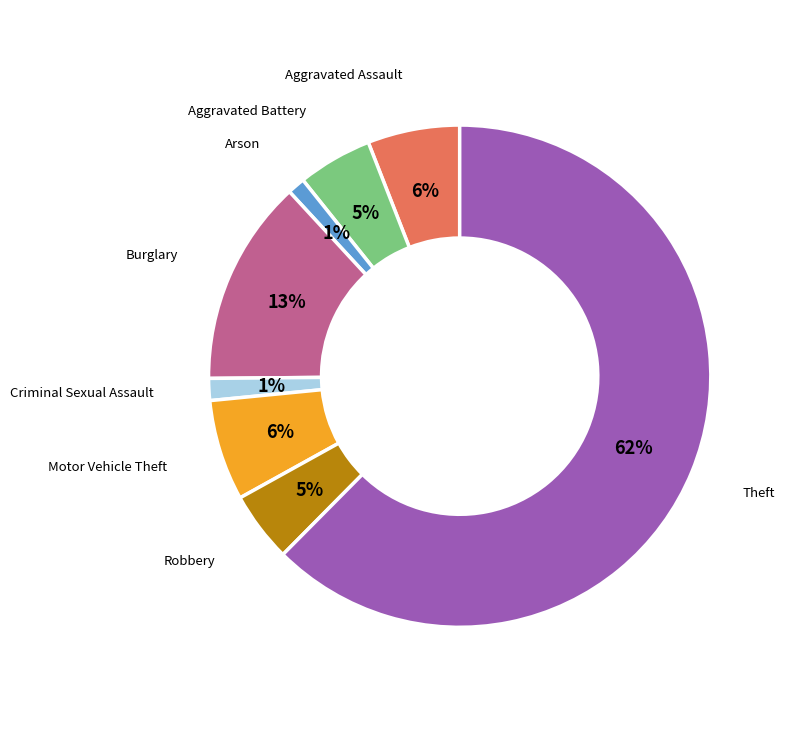

To the nearest percent, what is the average slice percentage?

12%